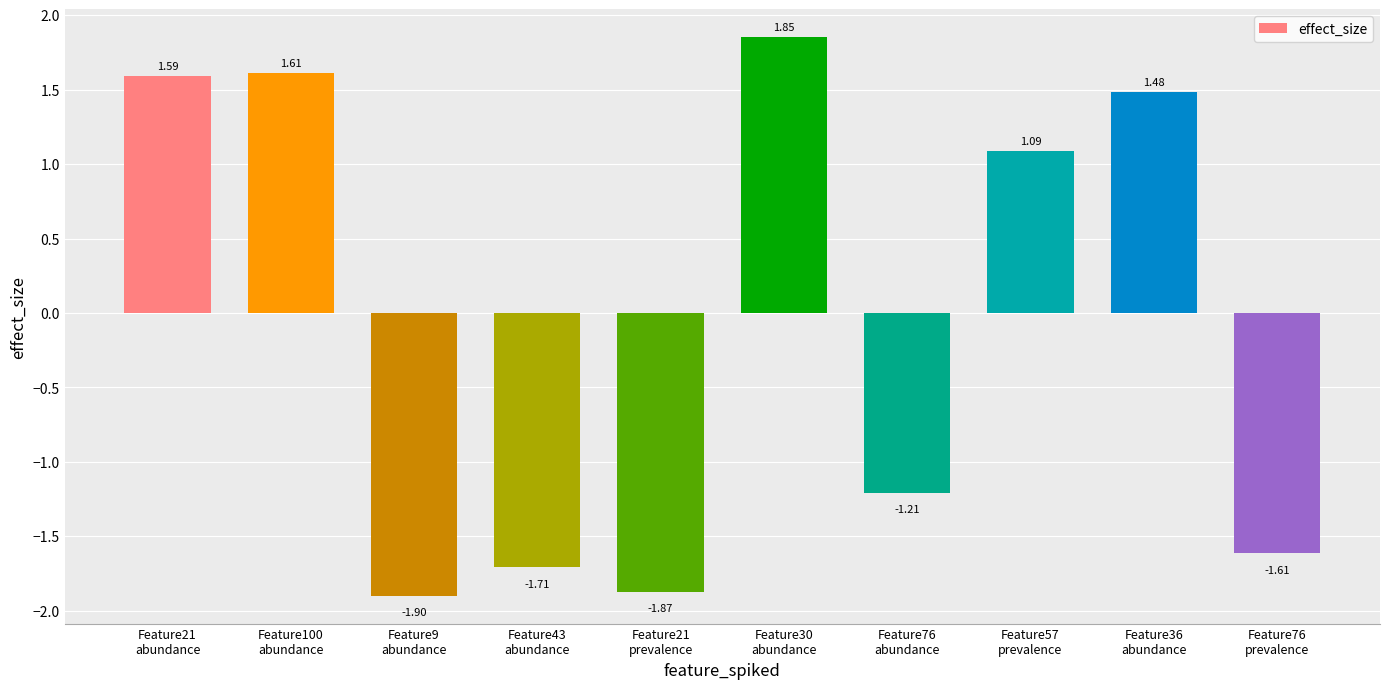

List the labels in order of value, smallest first.

Feature9
abundance, Feature21
prevalence, Feature43
abundance, Feature76
prevalence, Feature76
abundance, Feature57
prevalence, Feature36
abundance, Feature21
abundance, Feature100
abundance, Feature30
abundance